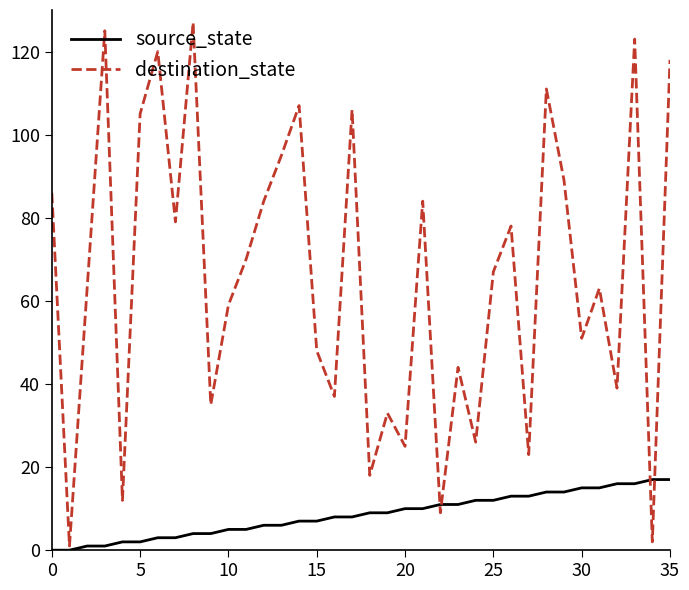

What is the maximum value shown in the chart?

127